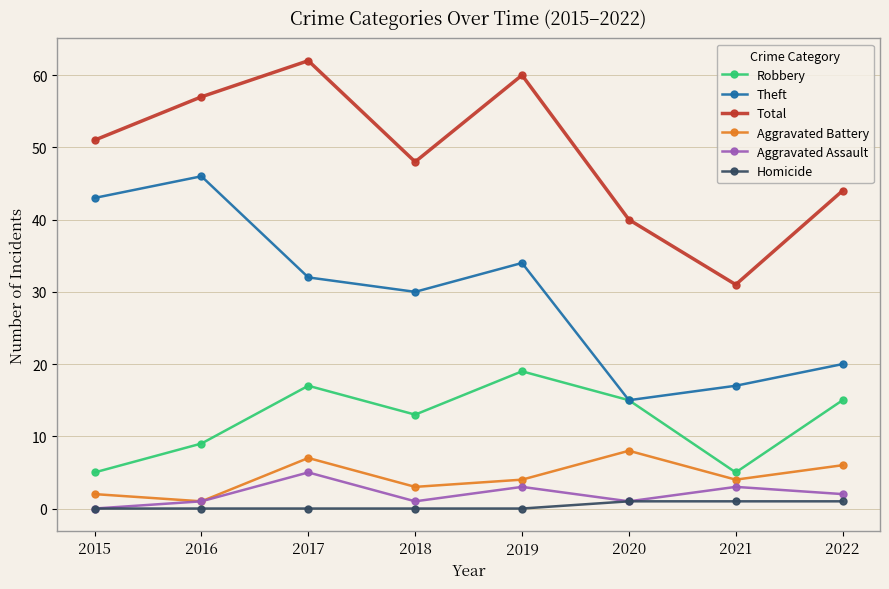

True or false: Total has more than 1 interior local peaks.

True